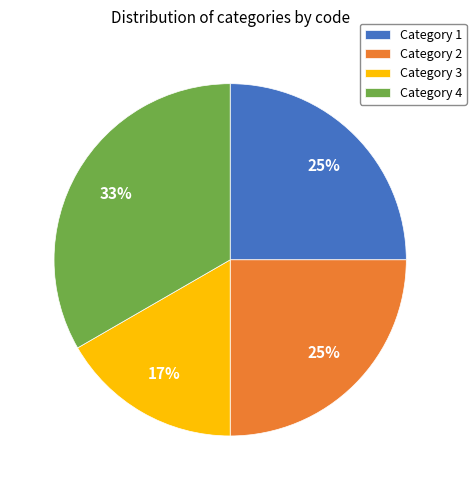

To the nearest percent, what percentage of the pie is Category 3?

17%